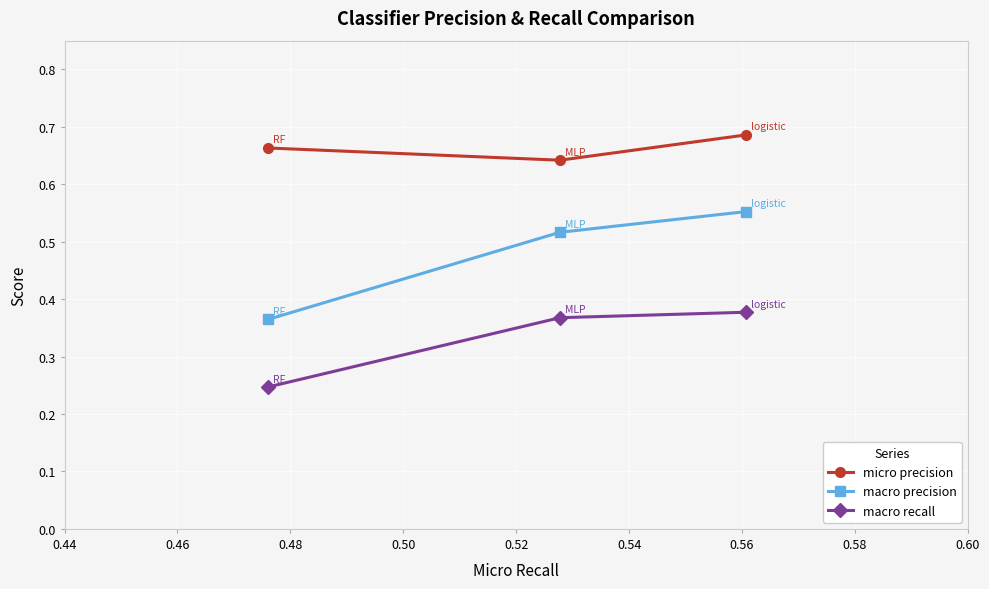

List the series in order of their peak value, highest first.

micro precision, macro precision, macro recall